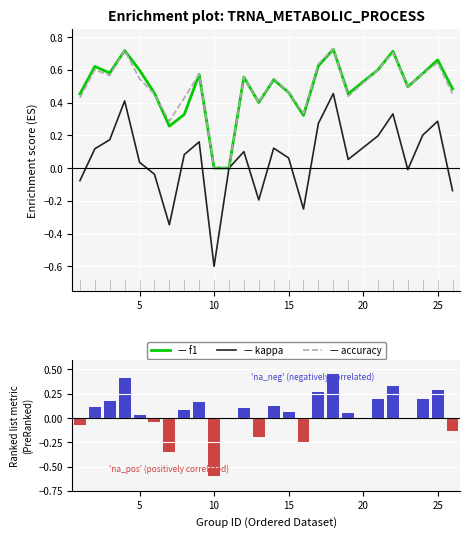

What is the highest value of the accuracy series?

0.7